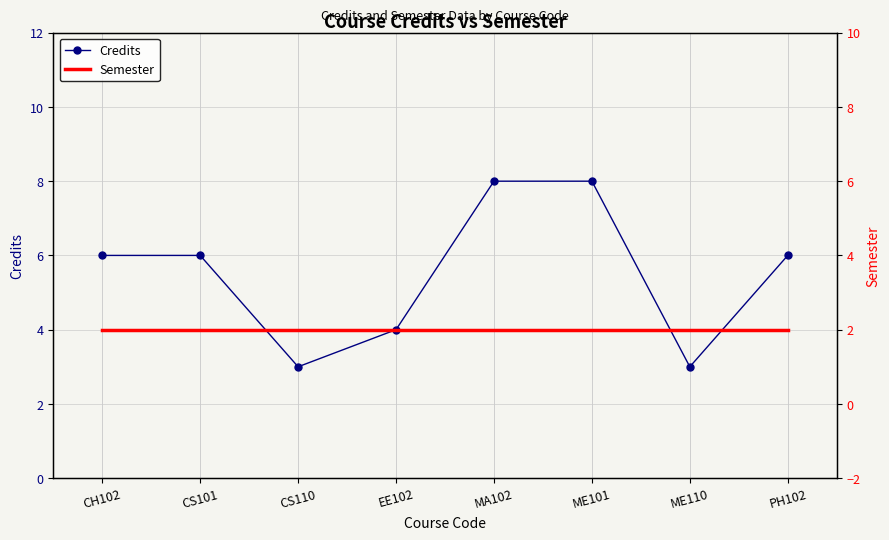

What is the total value across all series at ME101?

10